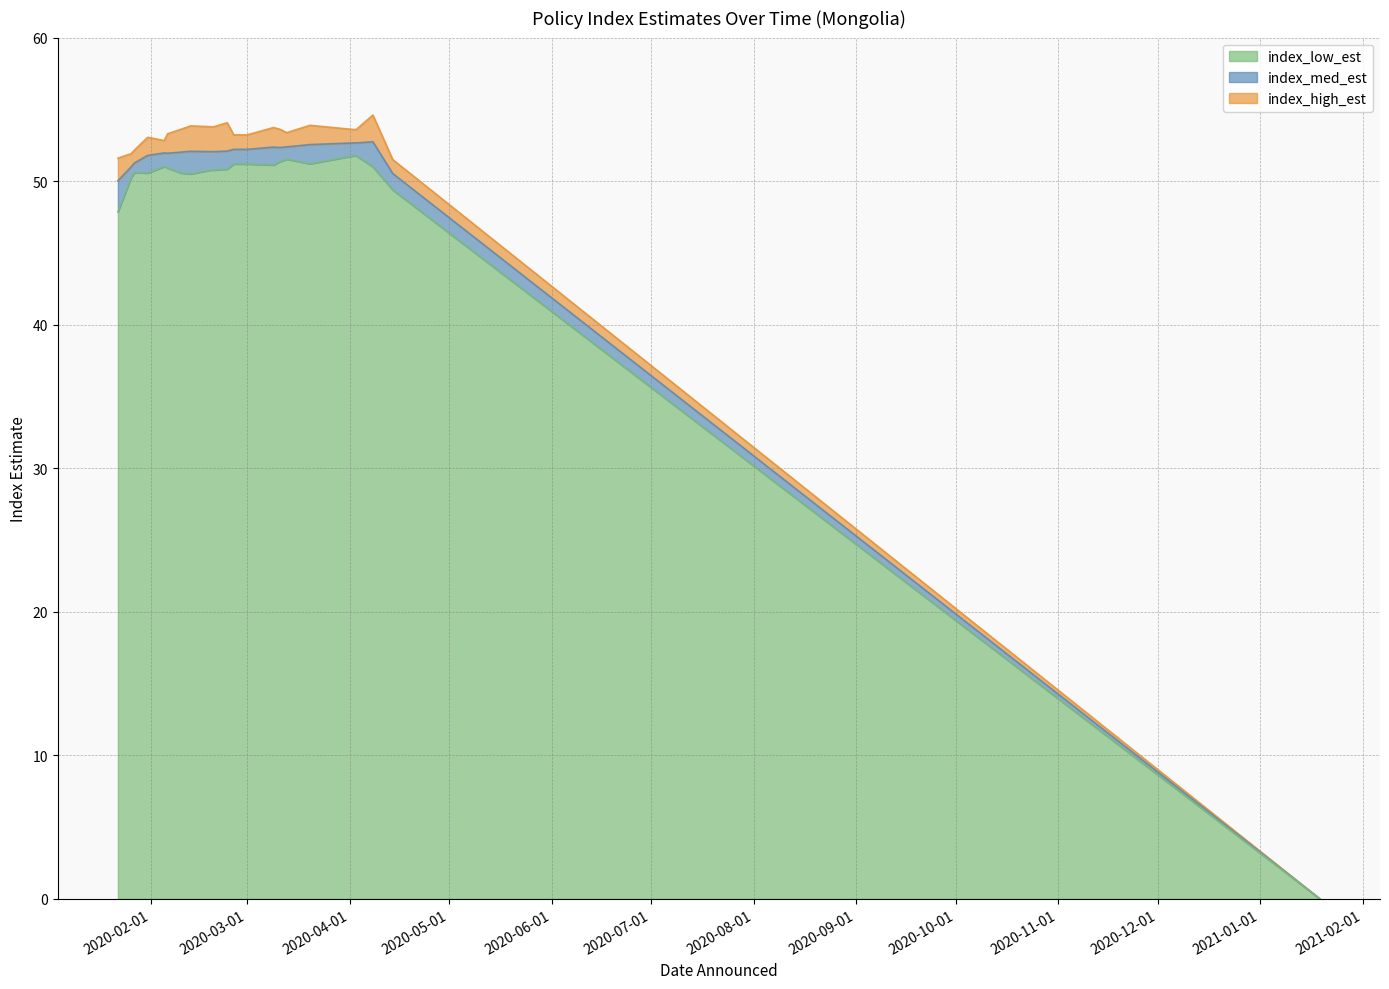

What is the label of the 14th point from the left?

2020-03-09